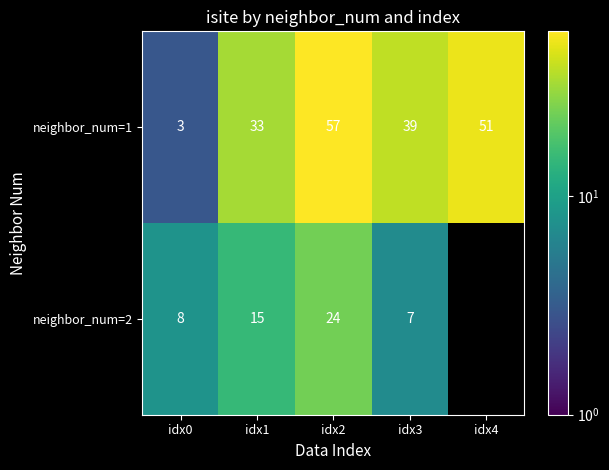

What is the highest value of the neighbor_num=1 series?

57